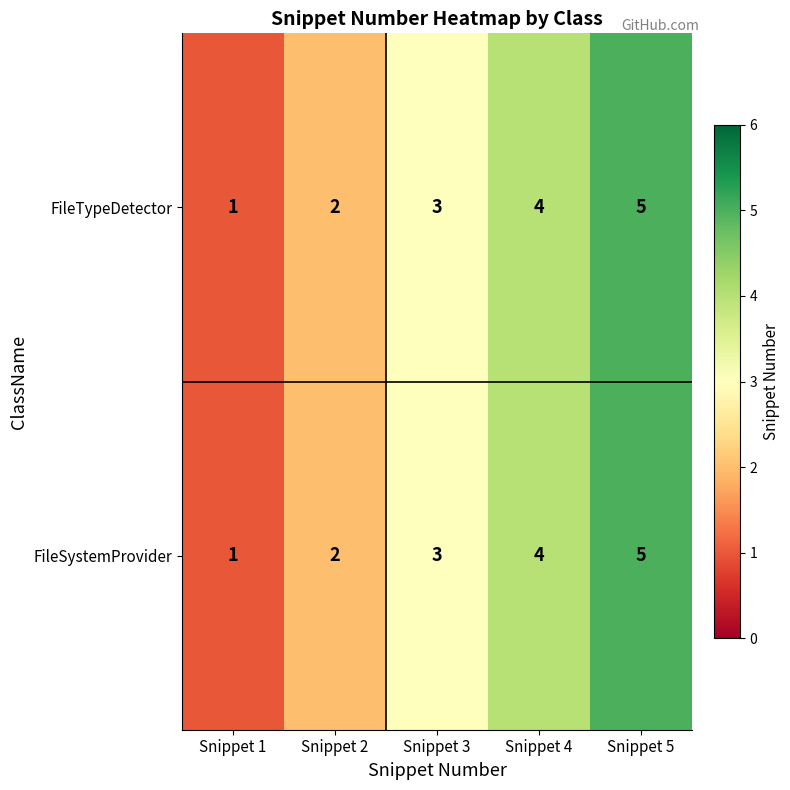

What value does the FileSystemProvider series have at Snippet 3?

3